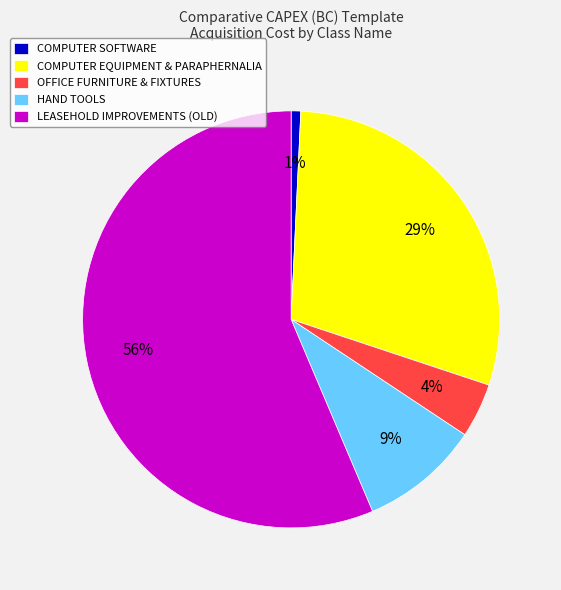

Which category has the smallest portion of the pie?

COMPUTER SOFTWARE